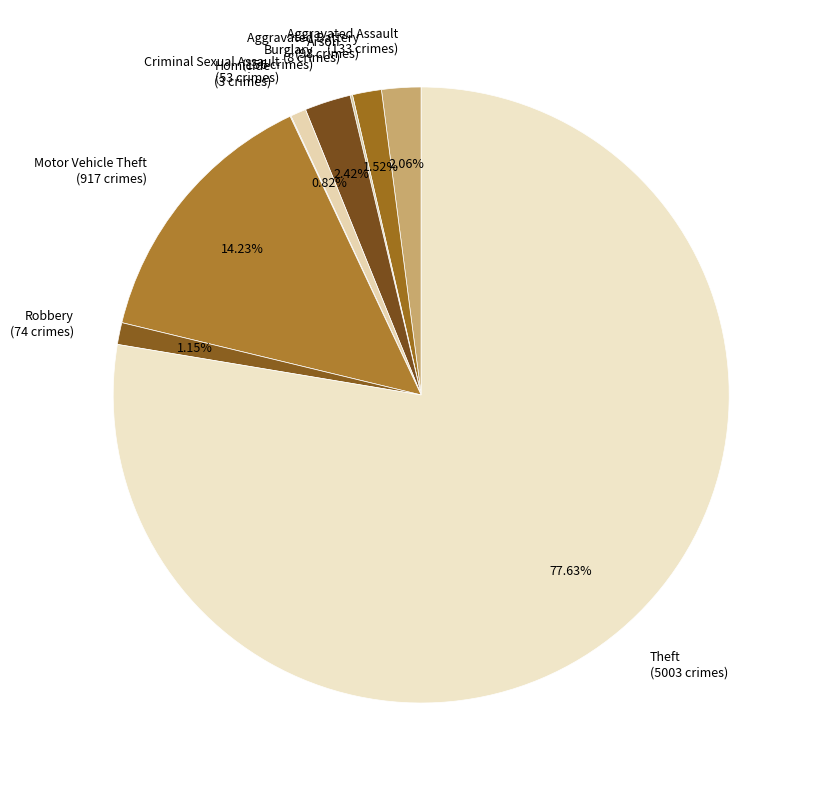

Do Robbery (74 crimes) and Burglary (156 crimes) together represent more than half of the pie?

No